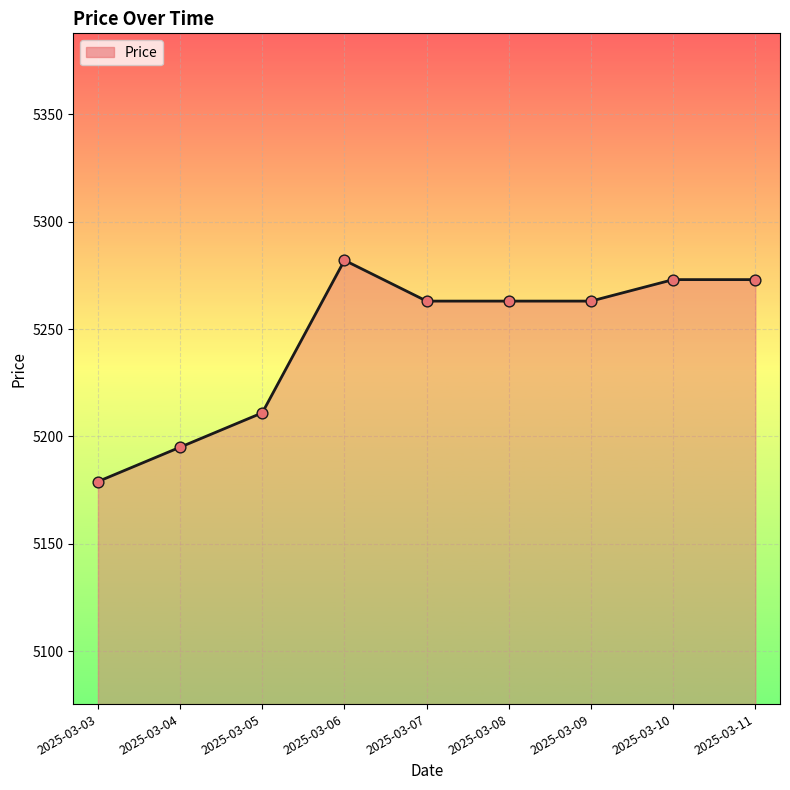

Approximately how many times larger is the value at 2025-03-09 compared to 2025-03-07?

1.0